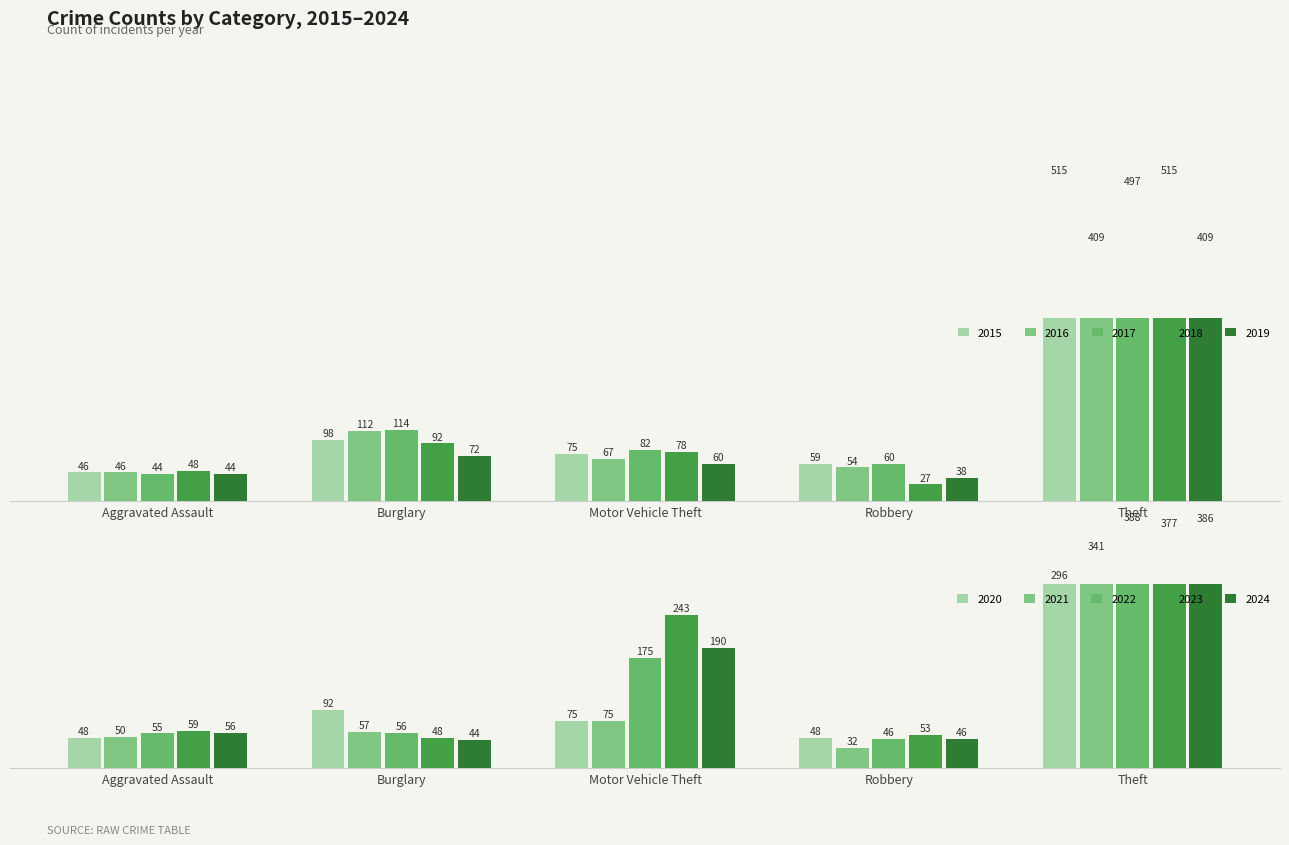

Which has a higher value, 2021 or 2023?

2023